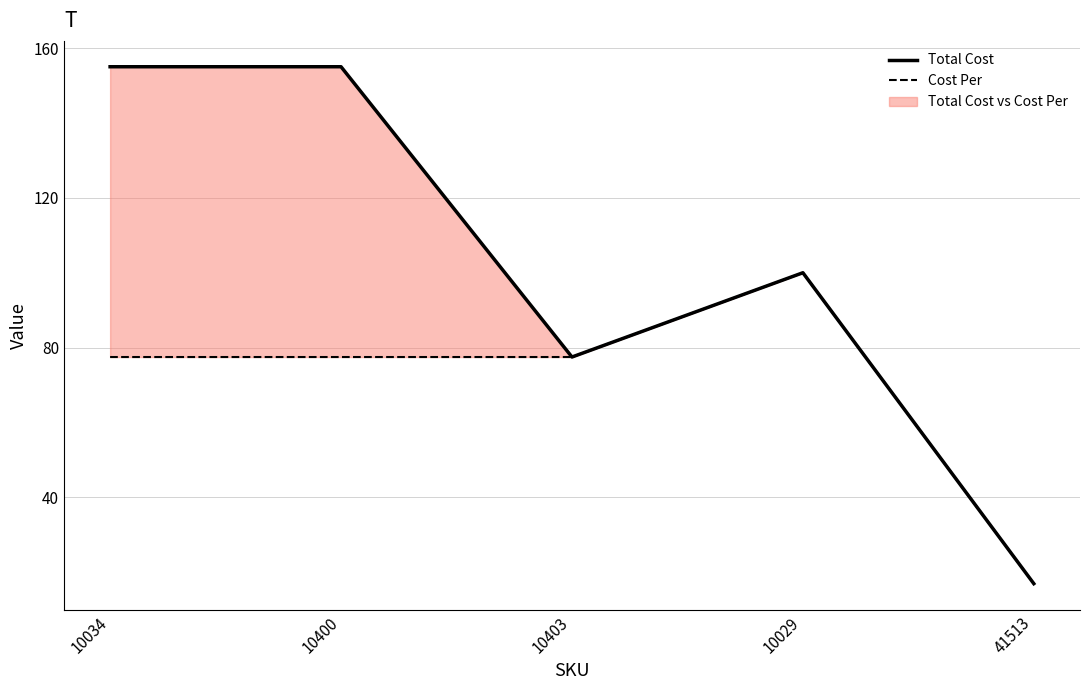

What is the average value of the Cost Per series?

69.9